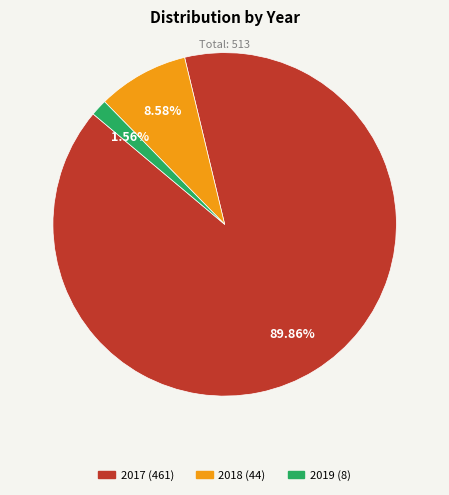

Rank the categories by value from highest to lowest.

2017, 2018, 2019